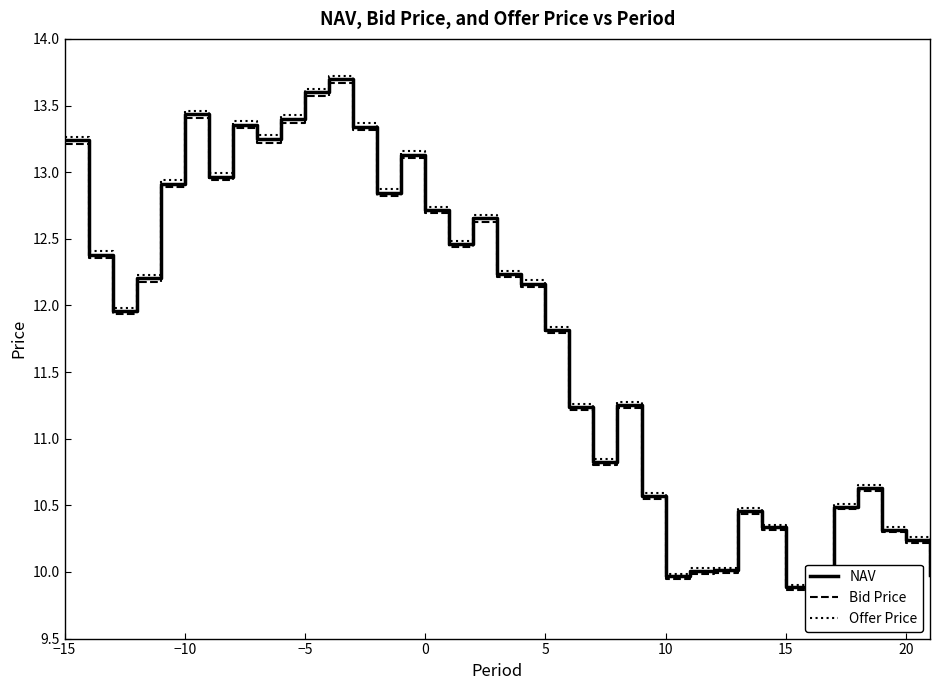

Is this an area chart (filled region under the line)?

No